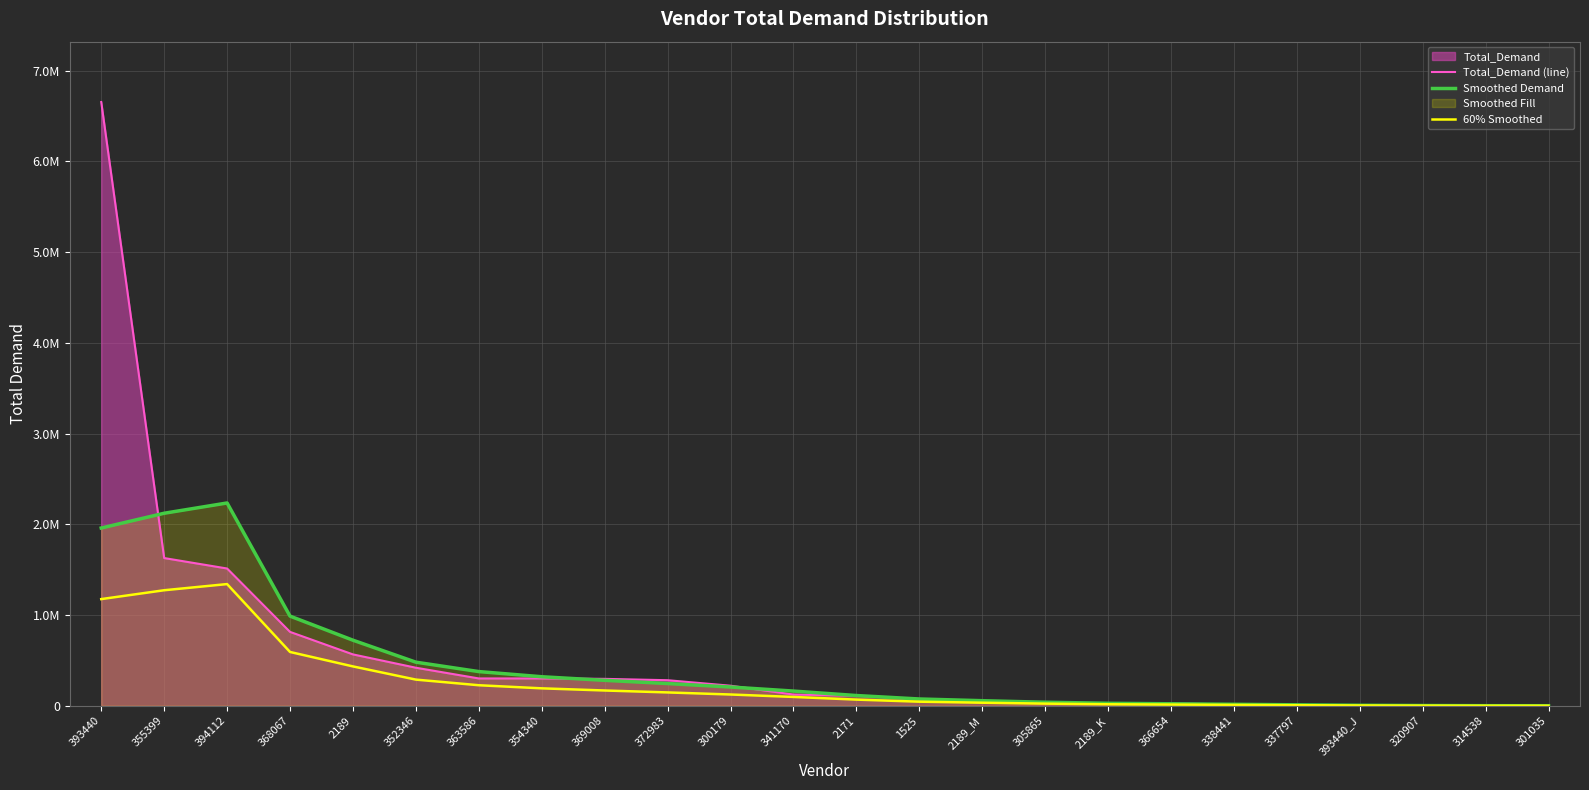

At which category does Smoothed Demand reach its first local peak?

394112